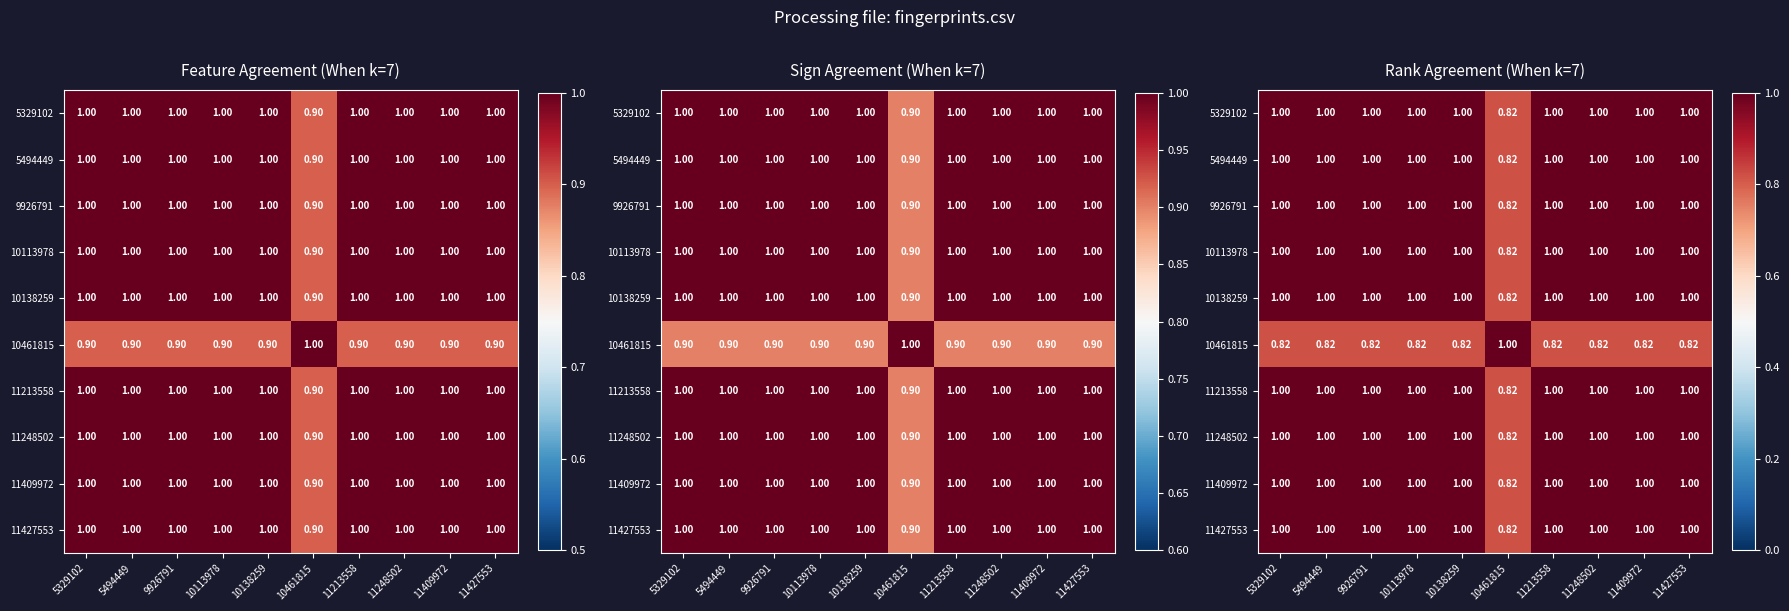

At how many categories does at least one series exceed 0?

10